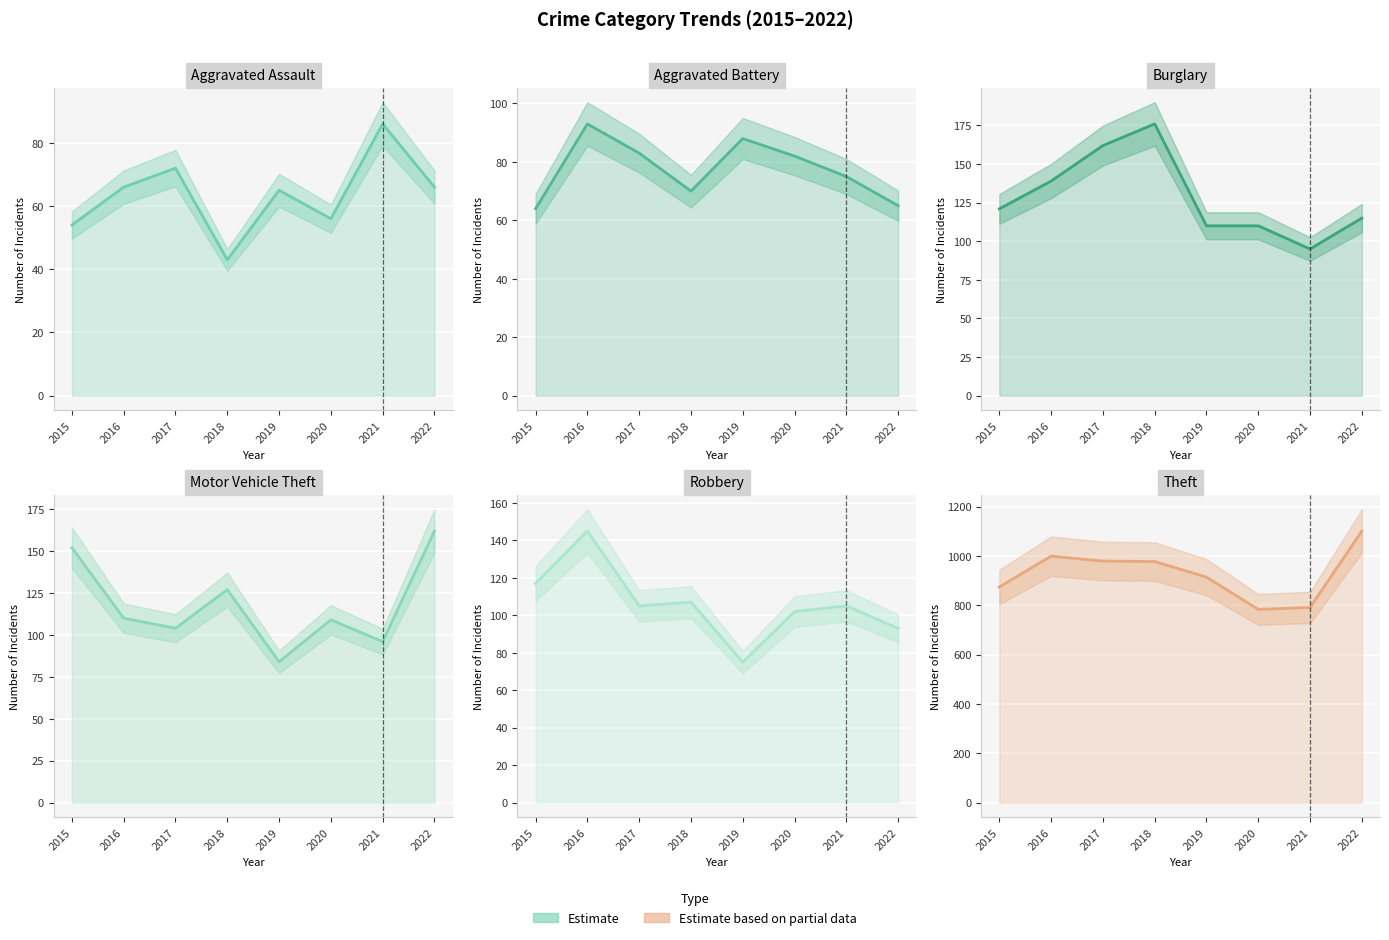

Is this an area chart (filled region under the line)?

No